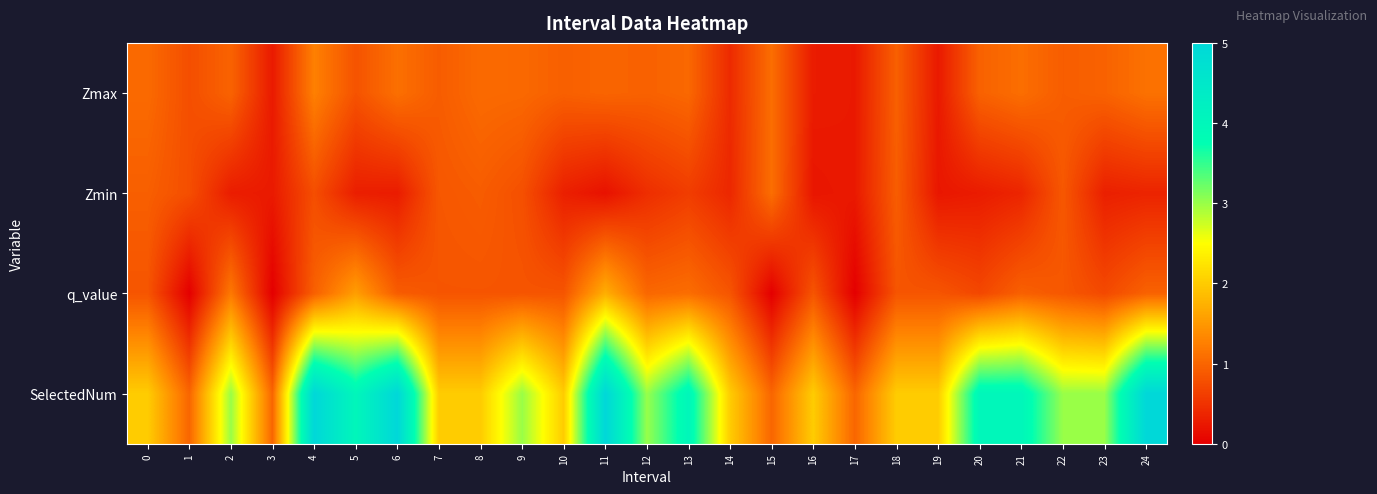

At which category is the sum across all series the highest?

4